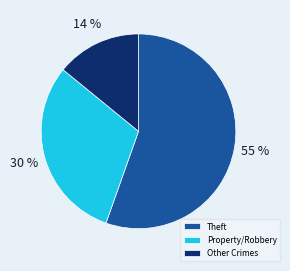

Does Theft account for over 50% of the chart?

Yes